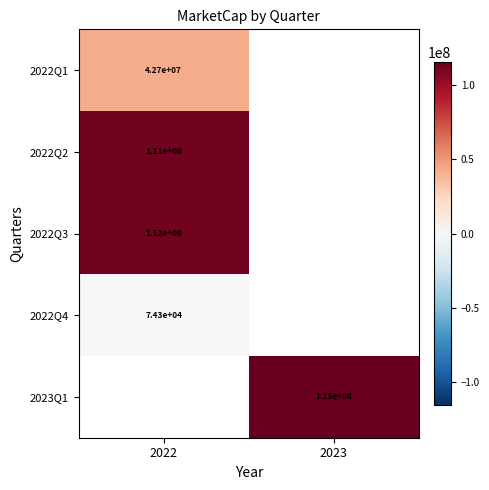

List the labels in order of 2023Q1 value, smallest first.

2022, 2023